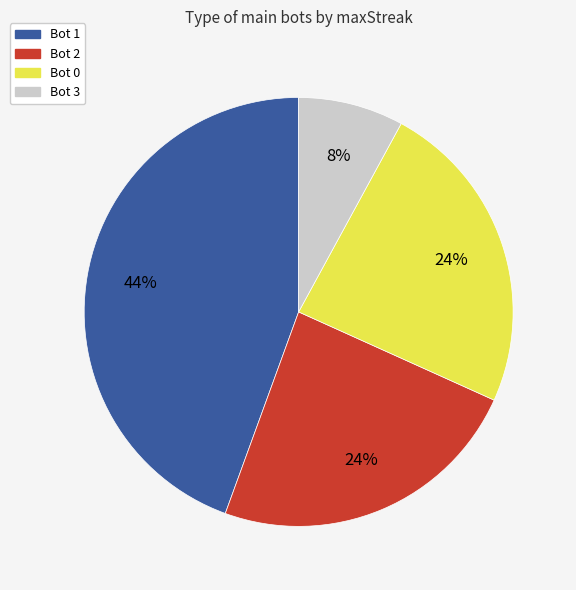

To the nearest percent, what is the combined percentage of Bot 0 and Bot 2?

48%